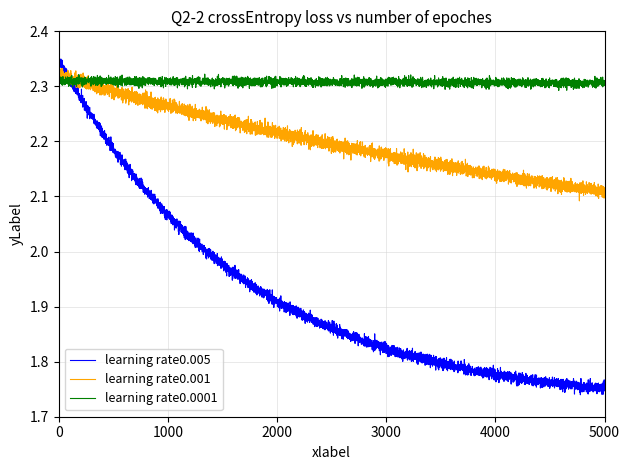

Which series has the largest total across all categories?

learning rate0.0001